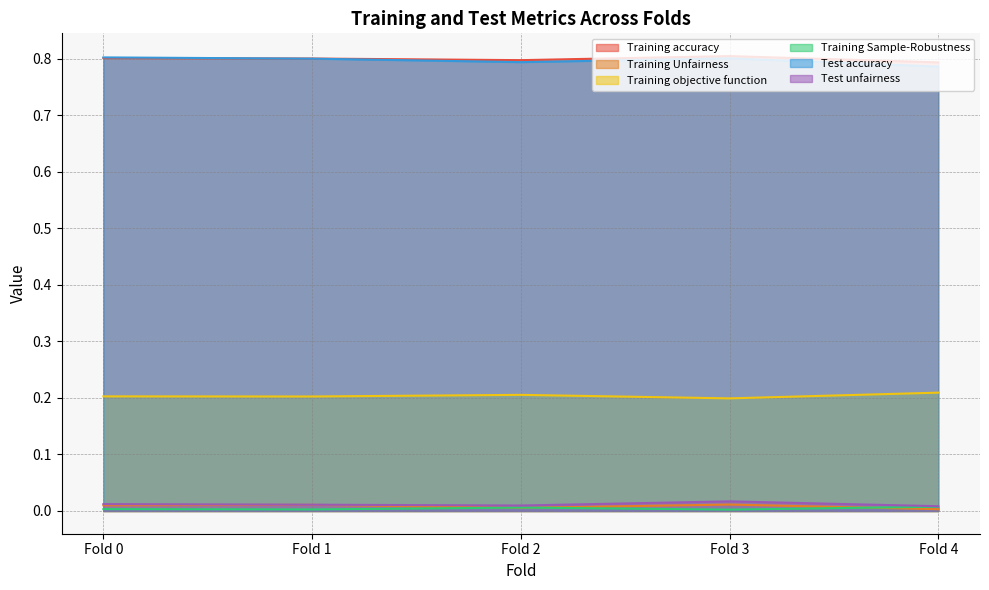

In Training Sample-Robustness, how many points are higher than both neighbors (excluding endpoints)?

1